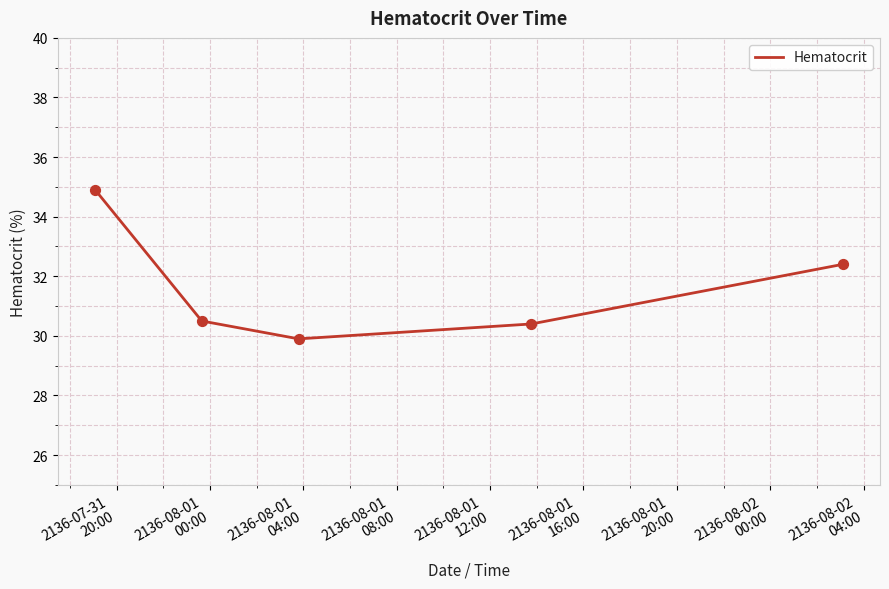

What is the minimum value shown in the chart?

29.9